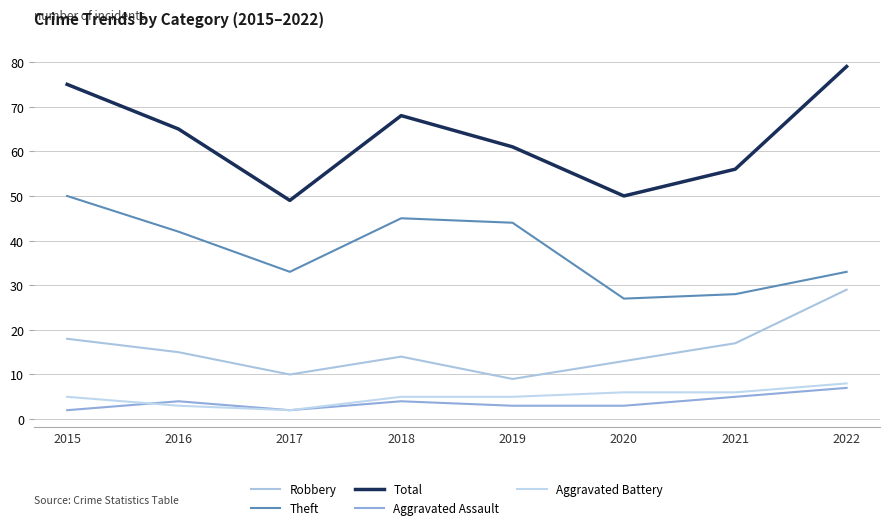

Rank the series by their maximum value, from lowest to highest.

Aggravated Assault, Aggravated Battery, Robbery, Theft, Total